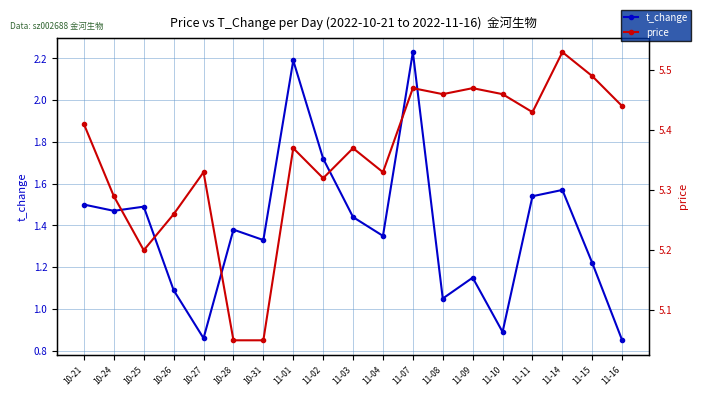

Which category has the highest value in the t_change series?

11-07